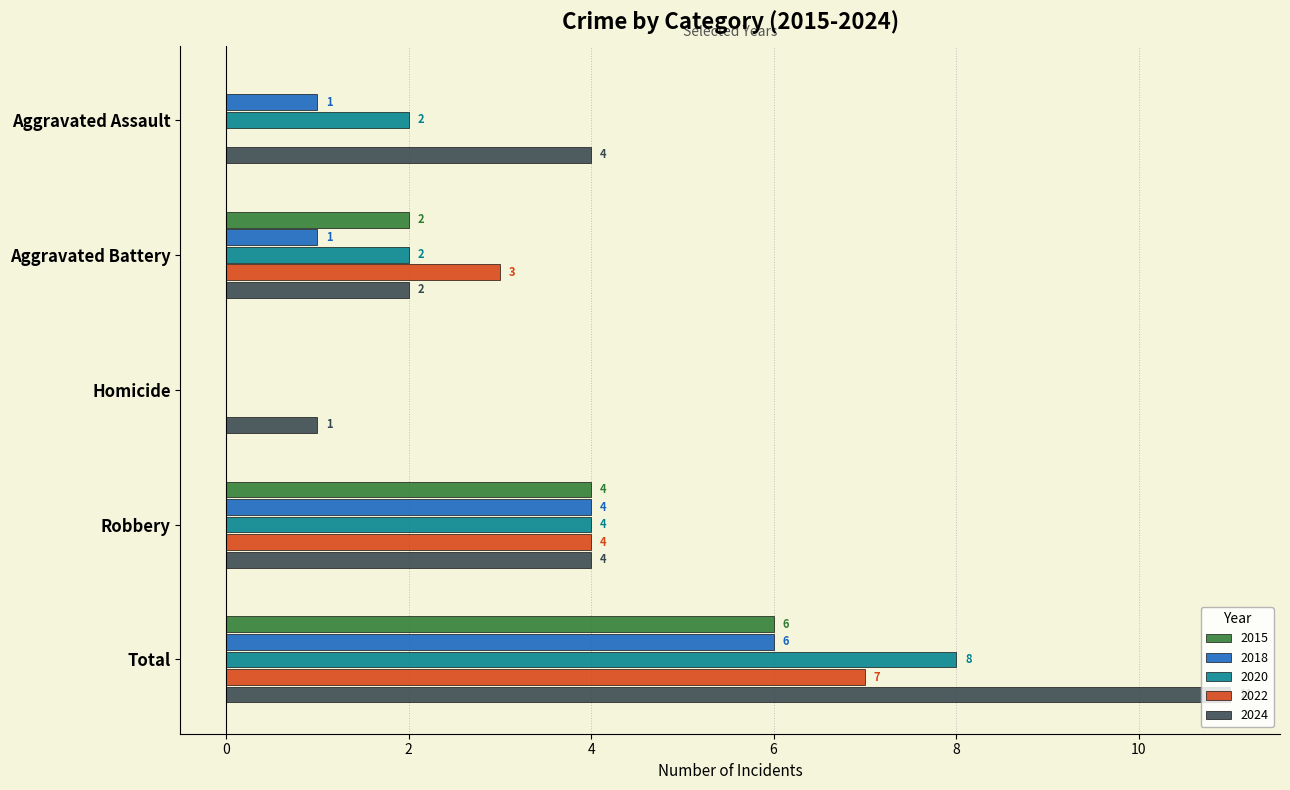

What is the highest value of the 2015 series?

6